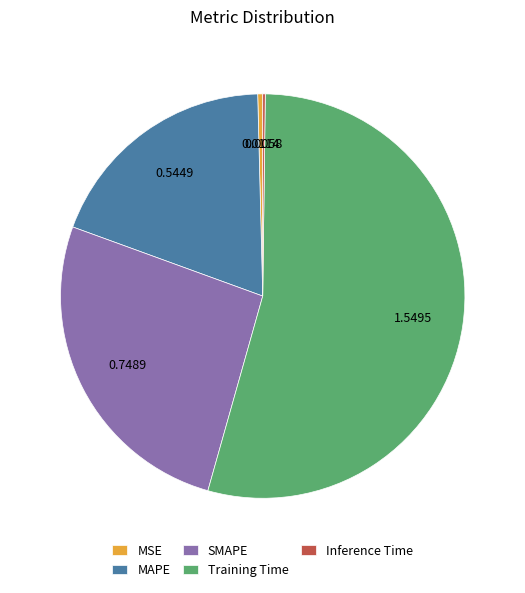

Is it true that SMAPE is 26% of the pie?

True